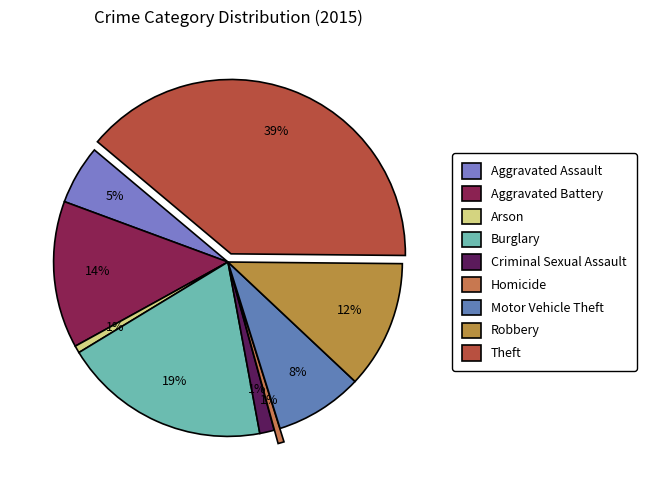

Count the number of slices in the pie.

9